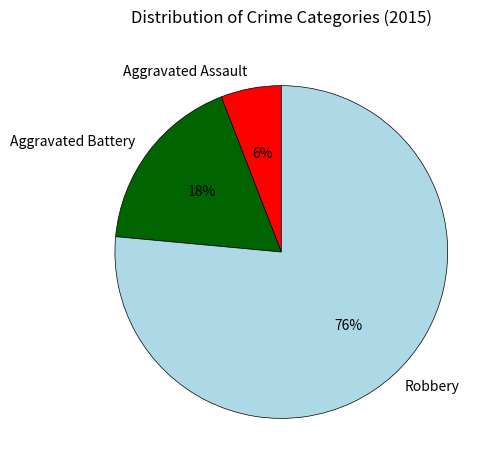

Rank the categories by value from highest to lowest.

Robbery, Aggravated Battery, Aggravated Assault